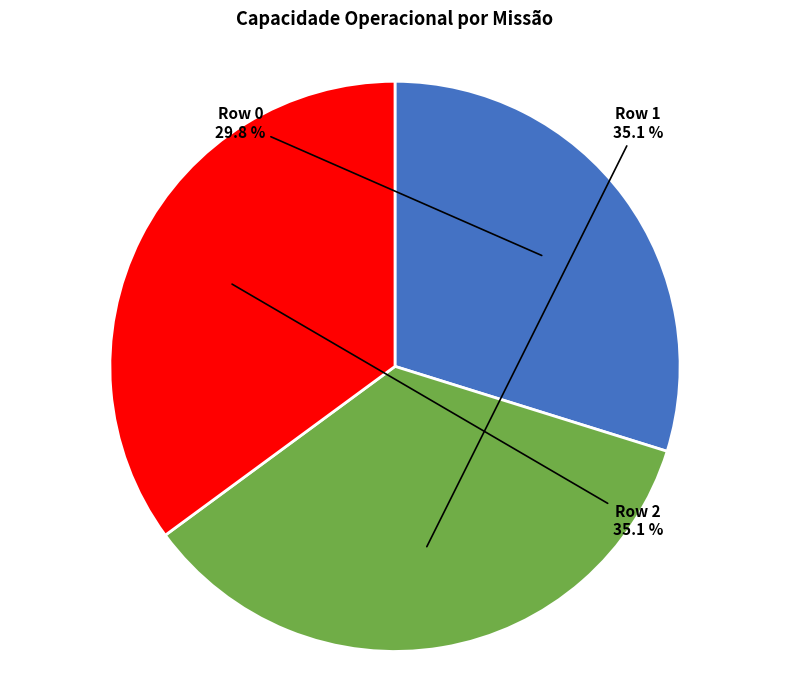

Does Row 1 account for over 50% of the chart?

No